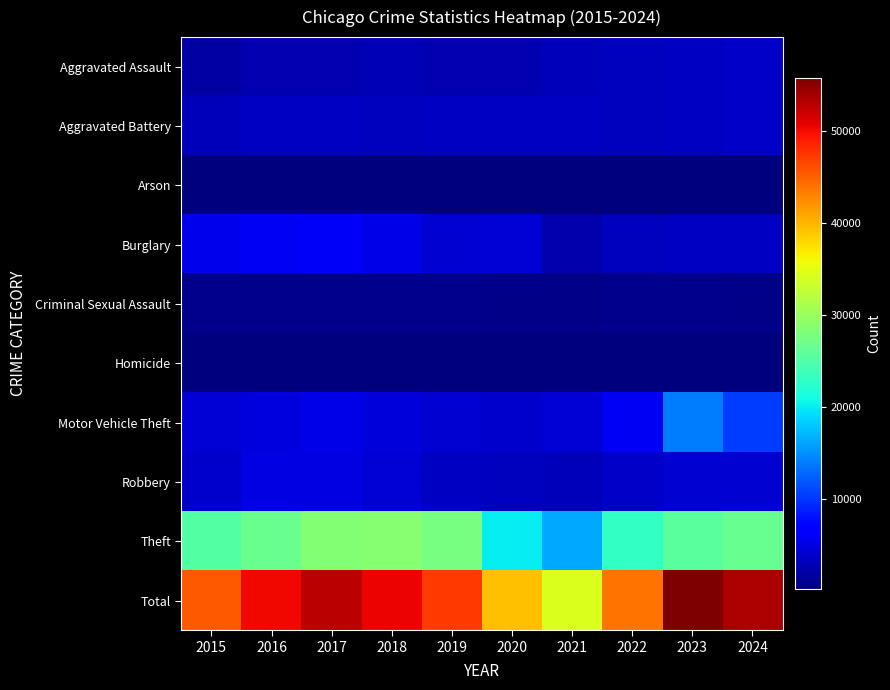

What is the maximum value shown in the chart?

55746